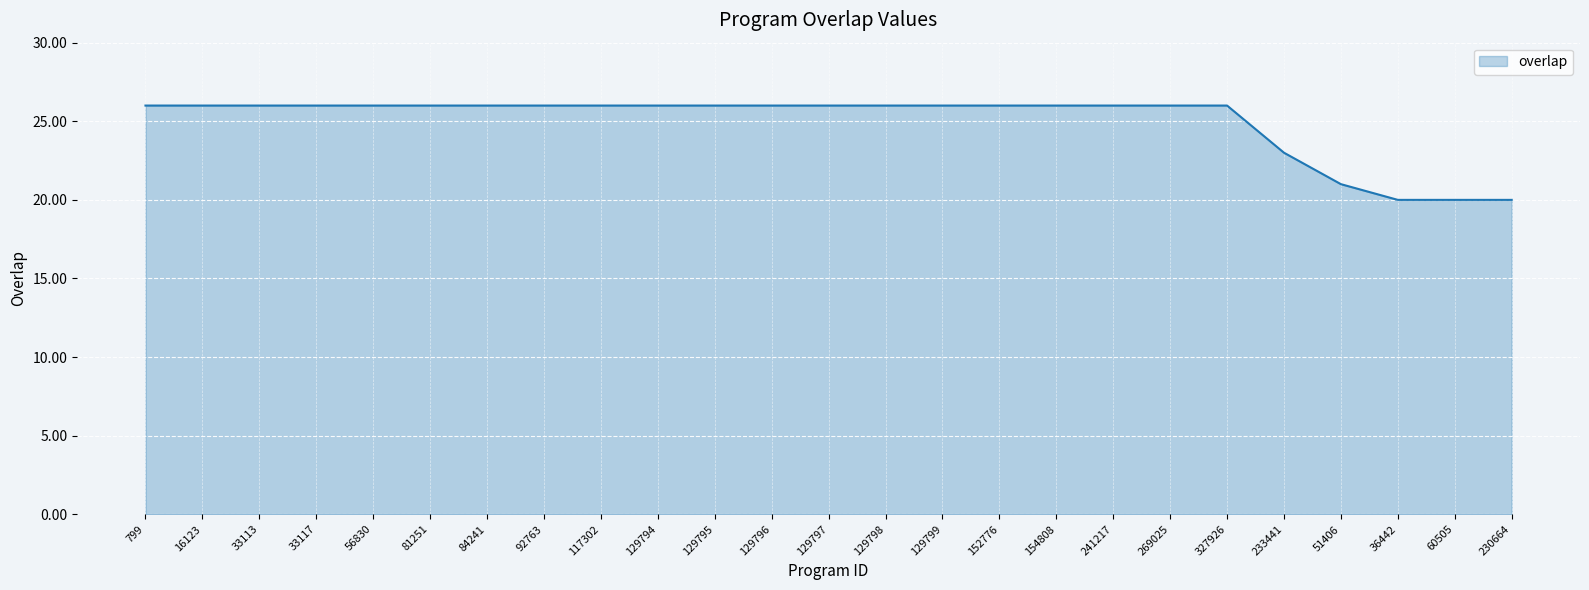

Reading left to right, extract all data points from this chart.

26	26	26	26	26	26	26	26	26	26	26	26	26	26	26	26	26	26	26	26	23	21	20	20	20